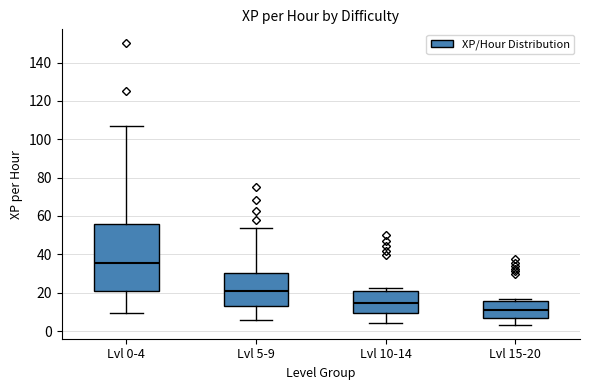

Reading left to right, transcribe this box plot: for each box, give where its median line is, the range the box spans, and where its two whiskers end, as read against the y-axis. The values are not printed on the chart, so give them approximately, as read against the axis.

Lvl 0-4: median 36, box 20 to 56, whiskers 10 to 108
Lvl 5-9: median 20, box 12 to 30, whiskers 6 to 54
Lvl 10-14: median 14, box 10 to 20, whiskers 4 to 22
Lvl 15-20: median 12, box 8 to 16, whiskers 4 to 16 (just above the box's upper edge)